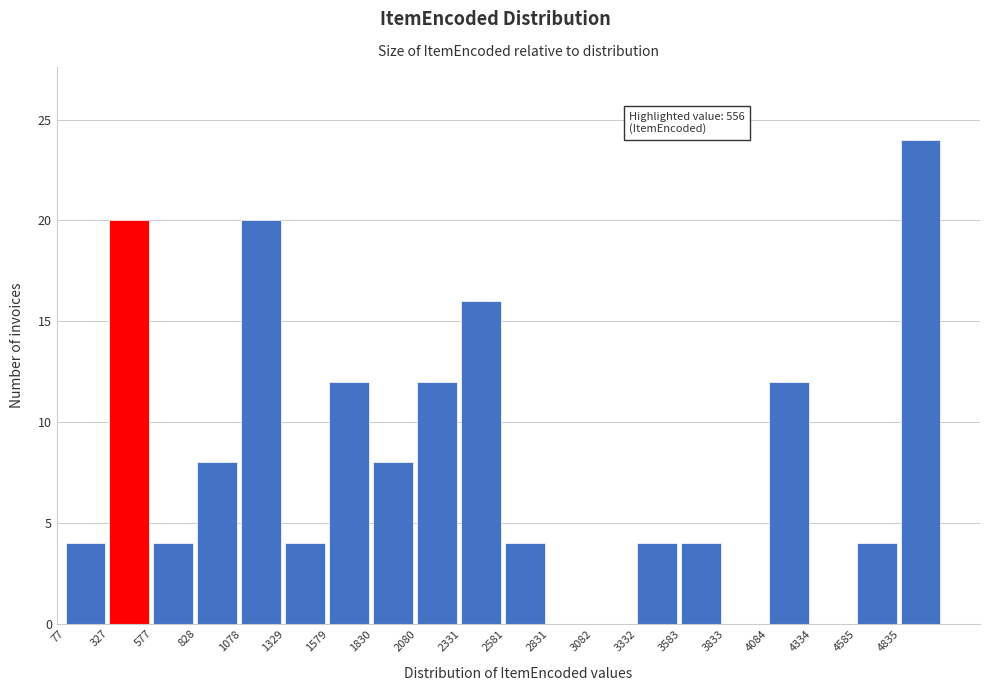

Over which range of the x-axis is the bar tallest?

4850 to 5100